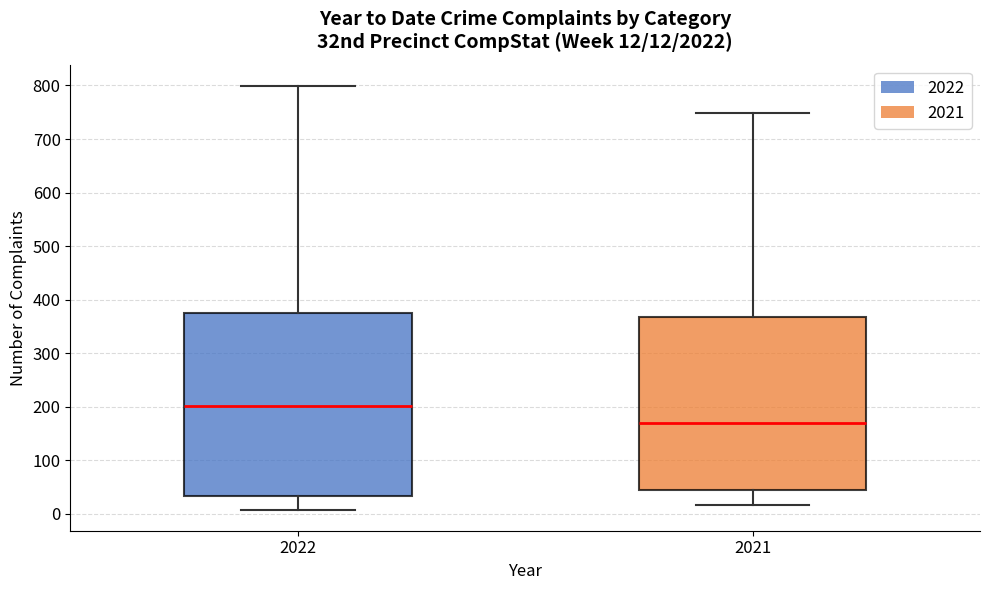

Which box is the tallest, from its lower edge to its upper edge?

2022